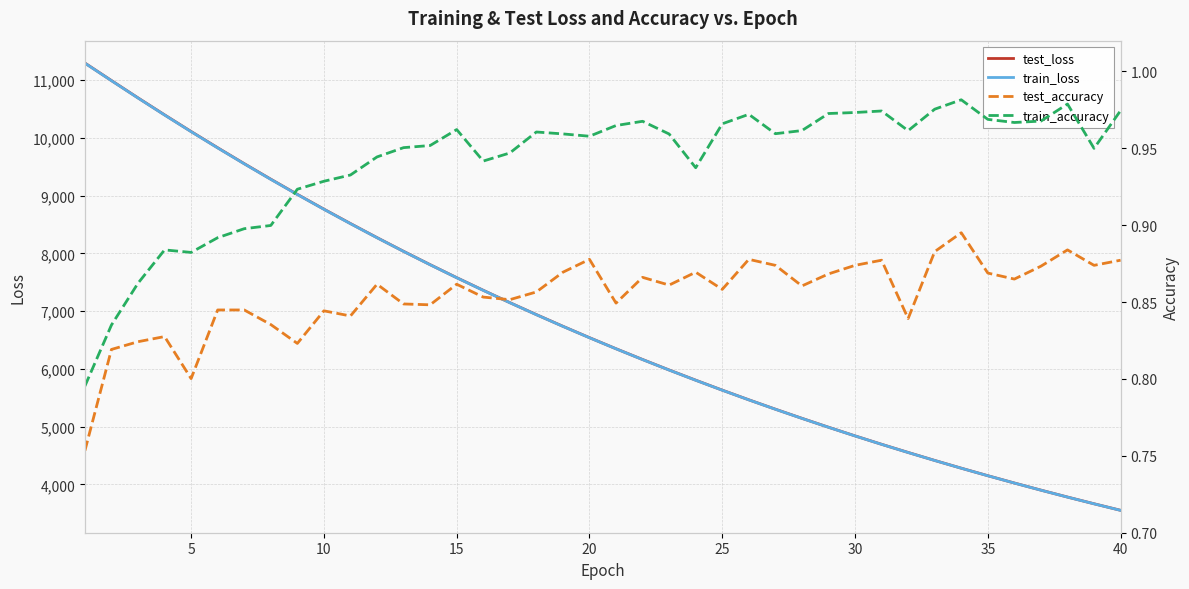

What is the lowest value of the train_loss series?

3551.9